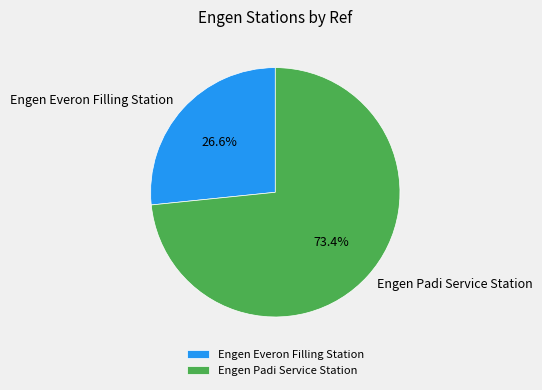

The Engen Everon Filling Station slice represents 18% of the pie. True or false?

False